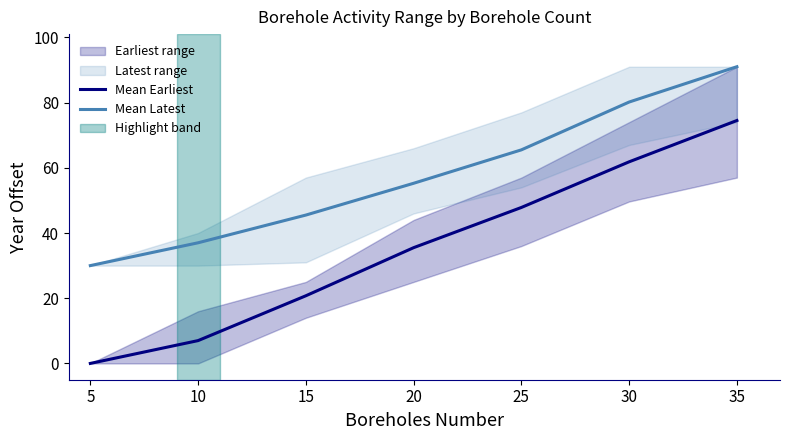

Rank the categories by Mean Latest value from highest to lowest.

35, 30, 25, 20, 15, 10, 5